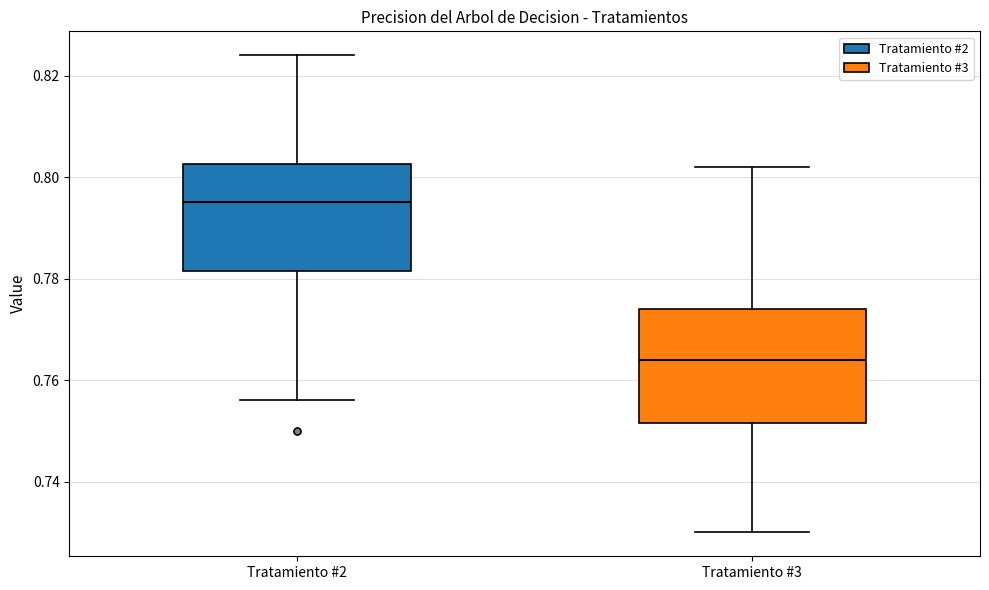

Reading left to right, transcribe this box plot: for each box, give where its median line is, the range the box spans, and where its two whiskers end, as read against the y-axis. The values are not printed on the chart, so give them approximately, as read against the axis.

Tratamiento #2: median 0.796, box 0.782 to 0.802, whiskers 0.756 to 0.824
Tratamiento #3: median 0.764, box 0.752 to 0.774, whiskers 0.730 to 0.802